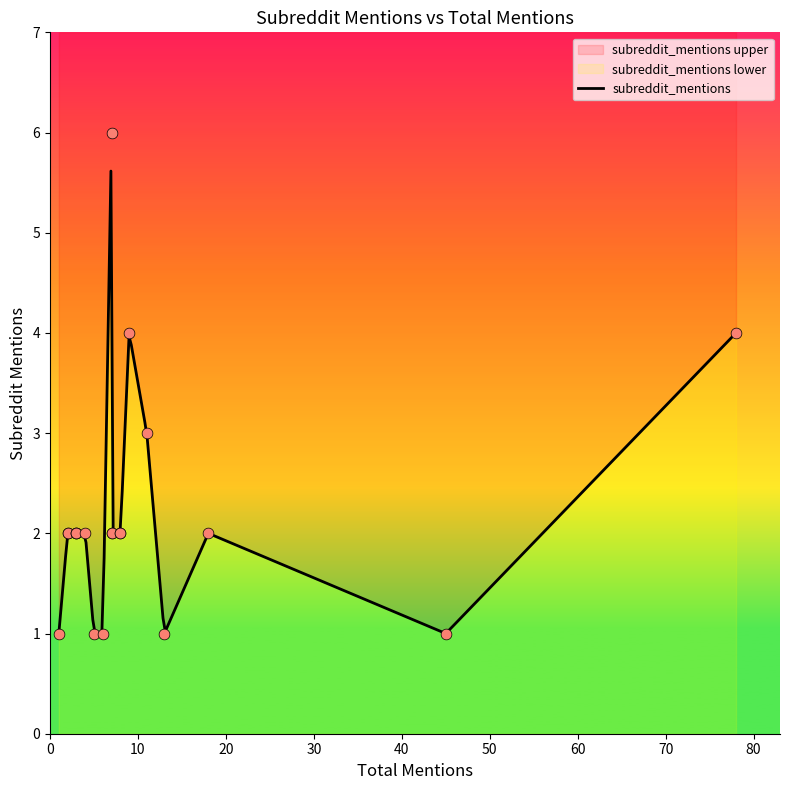

What is the ratio of the value at 78 to the value at 6?

4.0